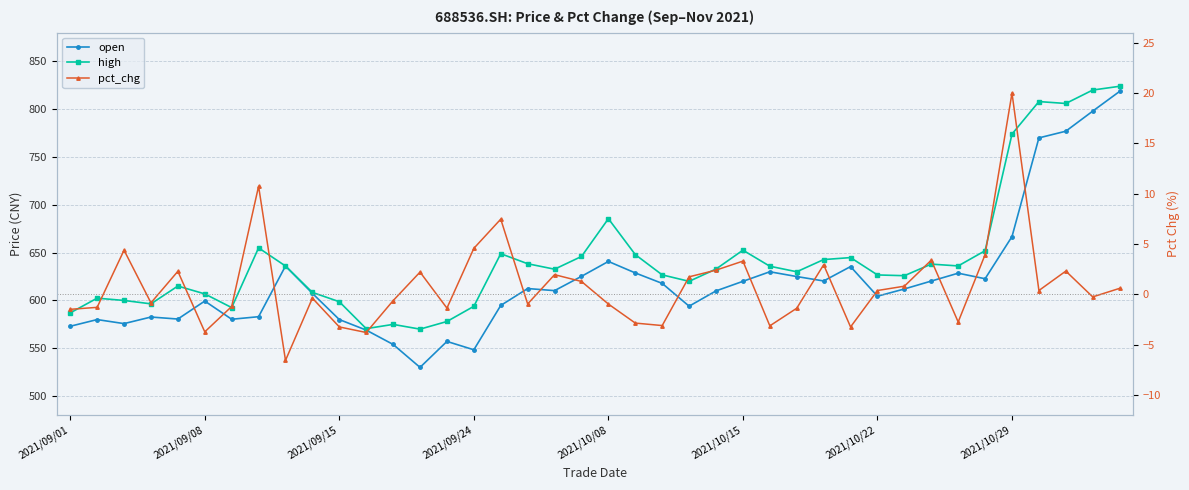

At which category does the chart reach its minimum across all series?

8